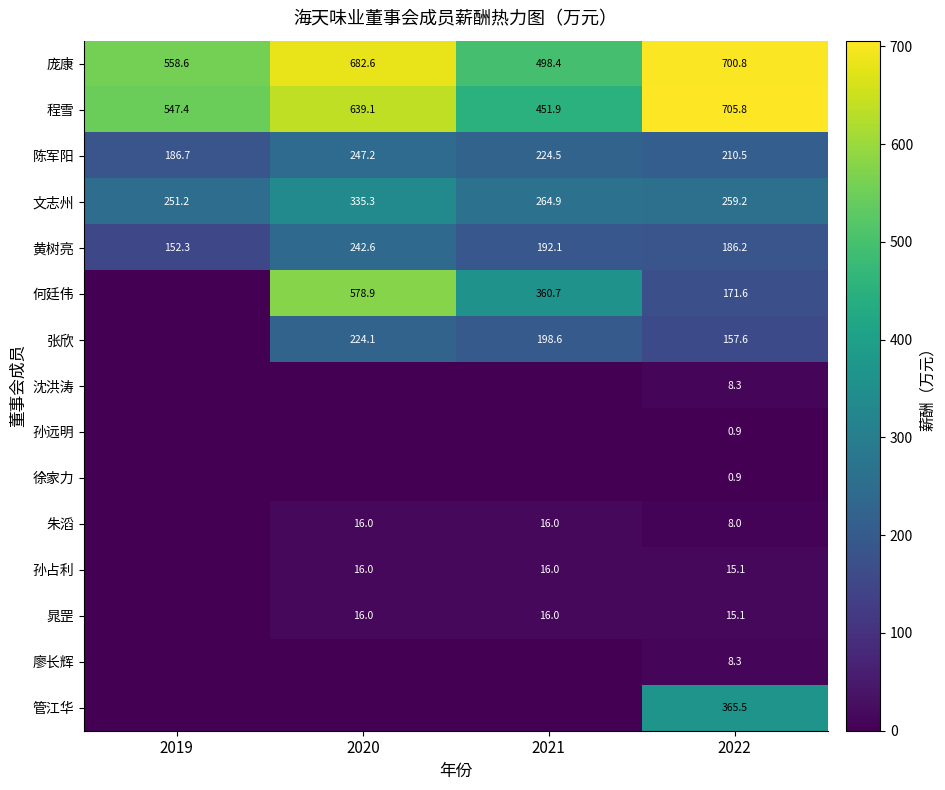

At which label does 文志州 reach its minimum?

2019